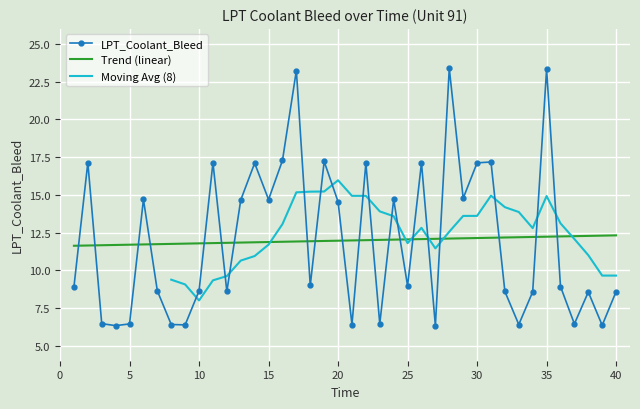

The value of LPT_Coolant_Bleed at 35 is 37.5. True or false?

False